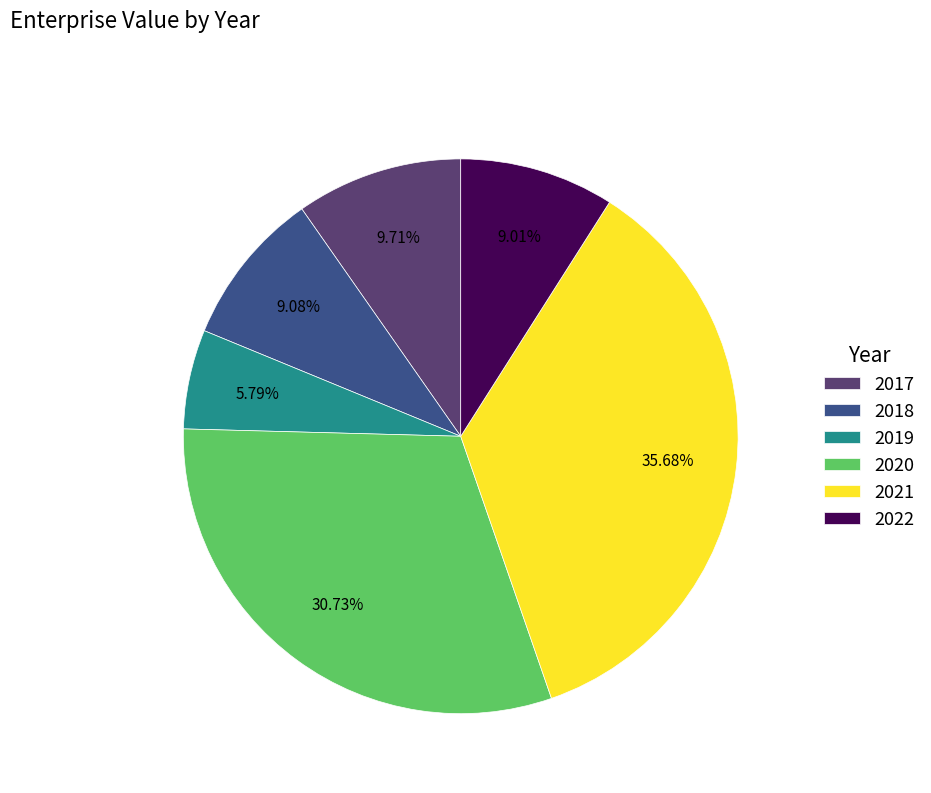

Which slice is the smallest?

2019